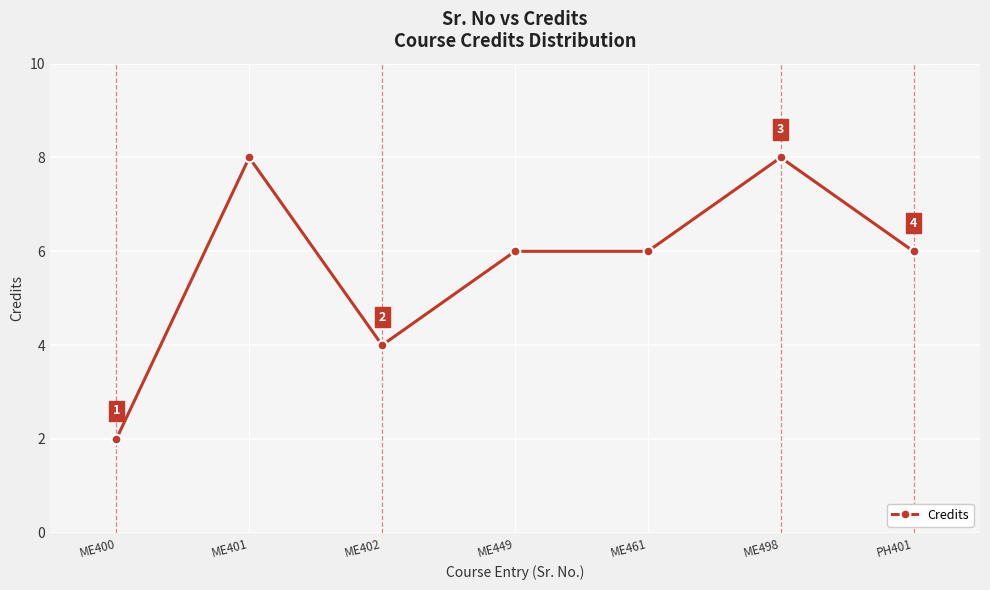

Is it true that the value at ME402 is 4?

True